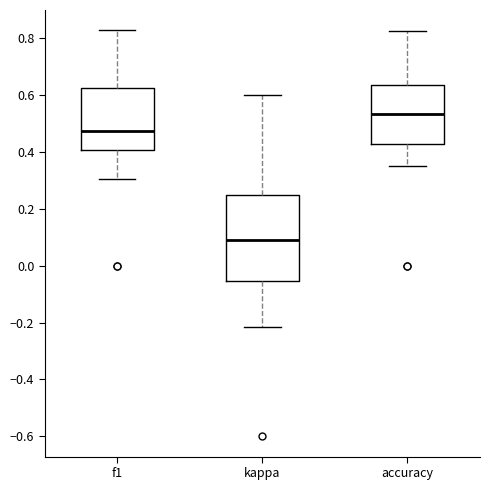

Reading left to right, transcribe this box plot: for each box, give where its median line is, the range the box spans, and where its two whiskers end, as read against the y-axis. The values are not printed on the chart, so give them approximately, as read against the axis.

f1: median 0.48, box 0.40 to 0.62, whiskers 0.30 to 0.82
kappa: median 0.10, box -0.06 to 0.24, whiskers -0.22 to 0.60
accuracy: median 0.54, box 0.42 to 0.64, whiskers 0.36 to 0.82